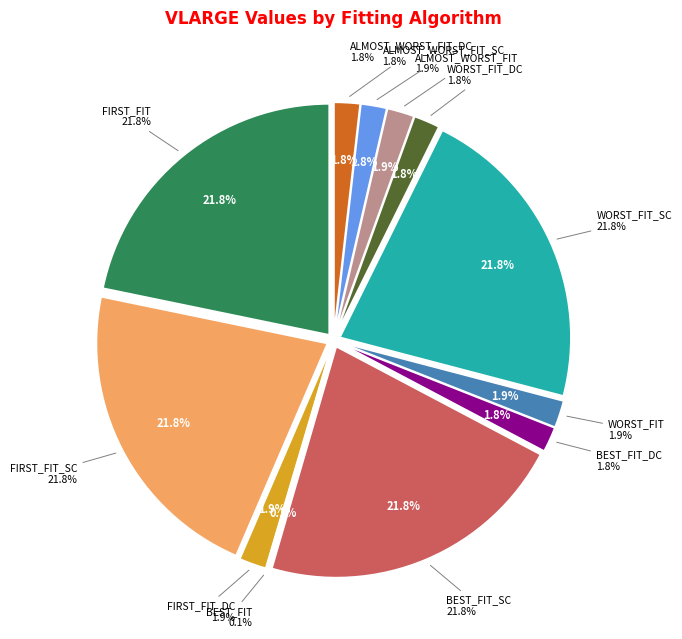

Approximately how many times larger is the value at ALMOST_WORST_FIT_DC compared to FIRST_FIT?

0.1